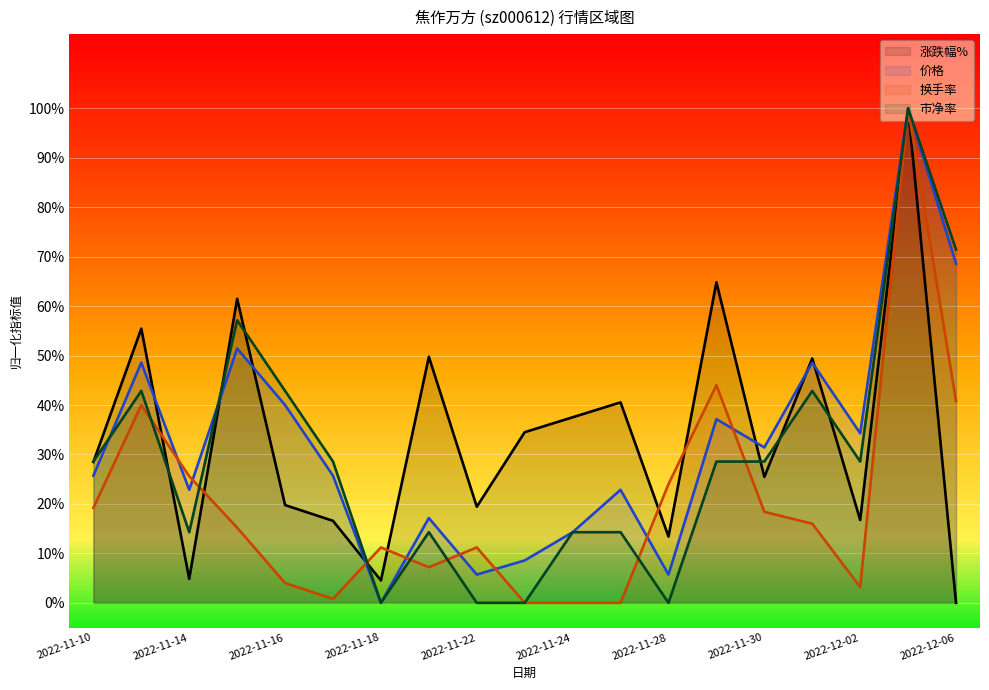

What are all the series names shown in the legend?

涨跌幅%, 价格, 换手率, 市净率